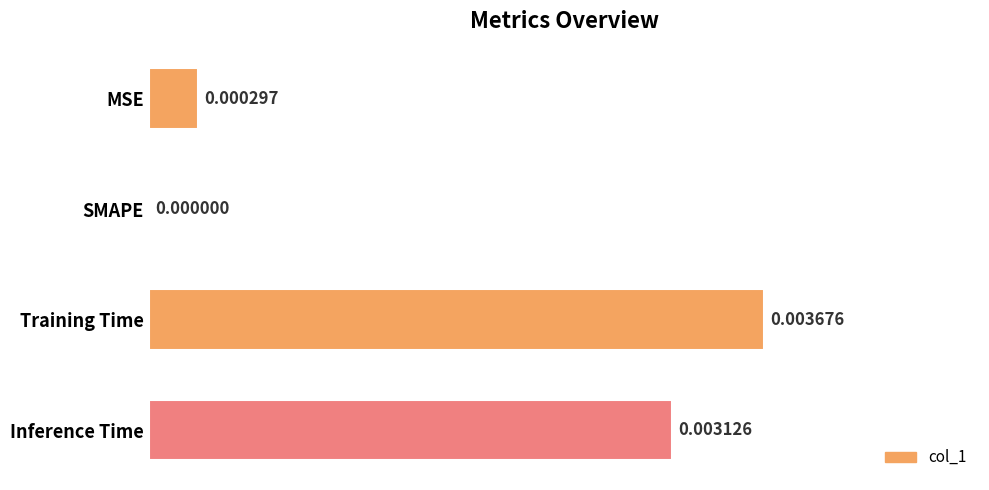

Which label corresponds to the largest value in the chart?

Training Time